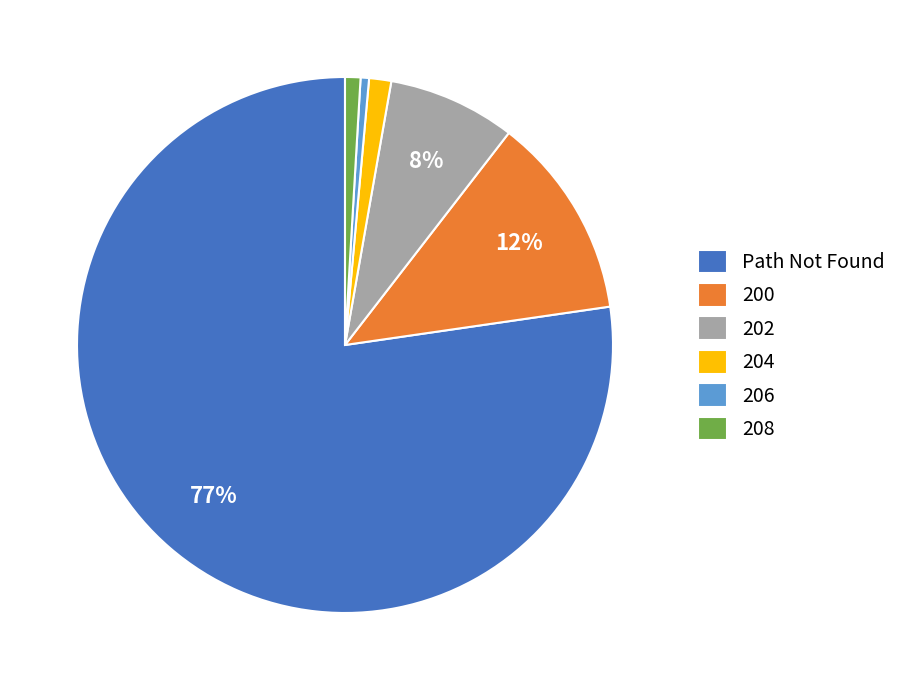

Which slice is the largest?

Path Not Found